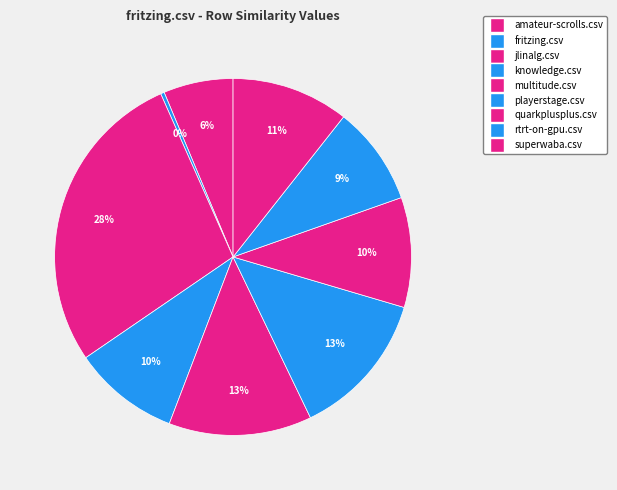

Count the number of slices in the pie.

9